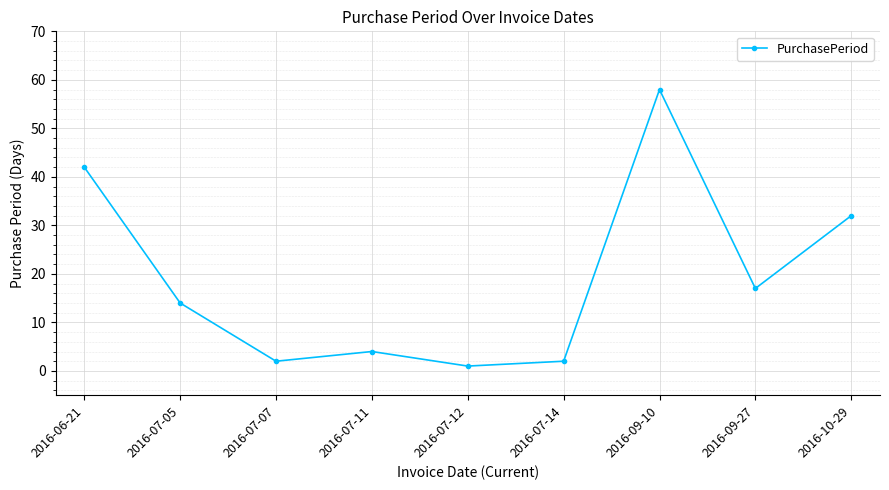

How many lines are shown in the chart?

1